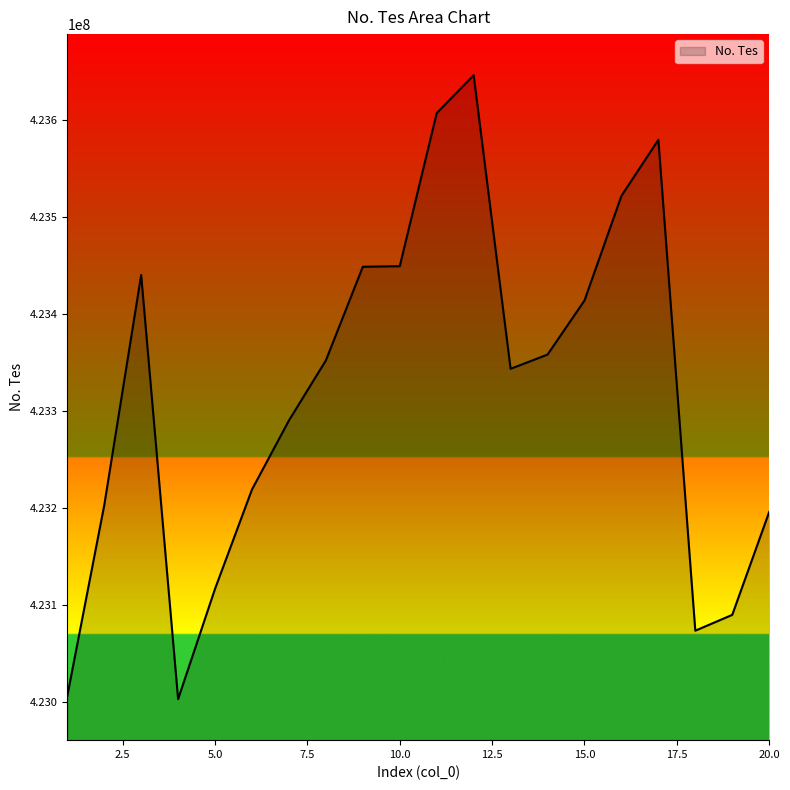

What is the maximum value shown in the chart?

423646349